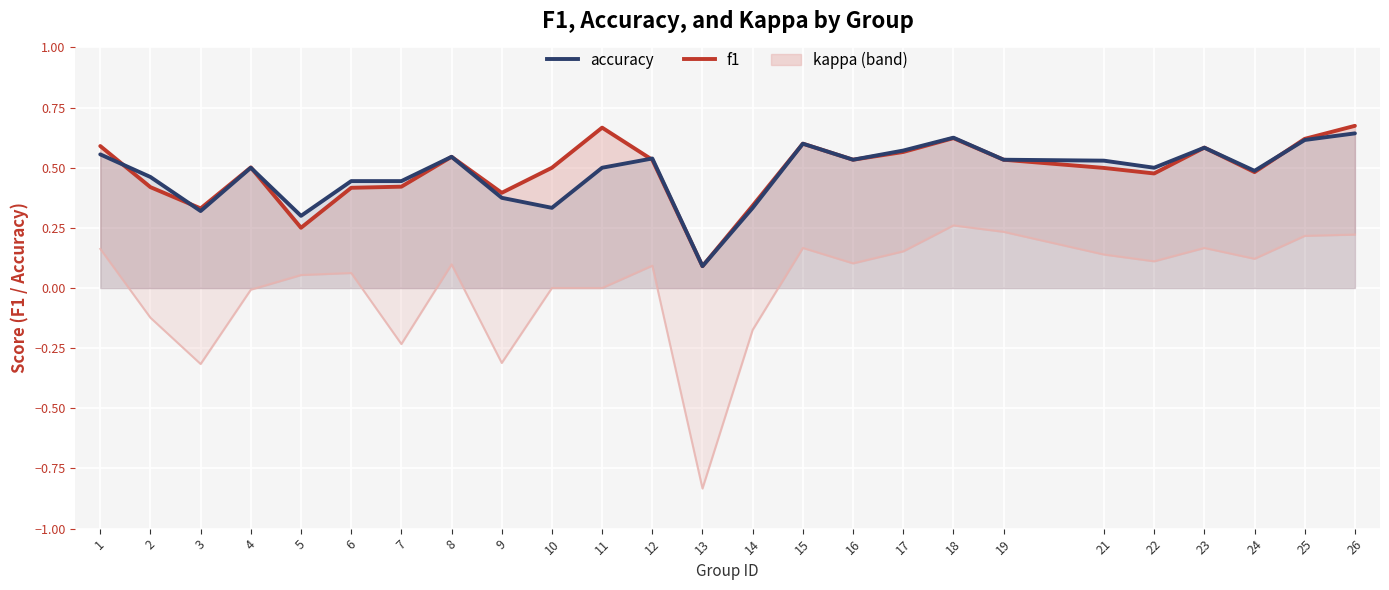

Reading left to right, what are all the values shown in this chart?

f1: 1=0.6	2=0.4	3=0.3	4=0.5	5=0.3	6=0.4	7=0.4	8=0.5	9=0.4	10=0.5	11=0.7	12=0.5	13=0.1	14=0.3	15=0.6	16=0.5	17=0.6	18=0.6	19=0.5	21=0.5	22=0.5	23=0.6	24=0.5	25=0.6	26=0.7
accuracy: 1=0.6	2=0.5	3=0.3	4=0.5	5=0.3	6=0.4	7=0.4	8=0.5	9=0.4	10=0.3	11=0.5	12=0.5	13=0.1	14=0.3	15=0.6	16=0.5	17=0.6	18=0.6	19=0.5	21=0.5	22=0.5	23=0.6	24=0.5	25=0.6	26=0.6
kappa: 1=0.2	2=-0.1	3=-0.3	4=-0.0	5=0.1	6=0.1	7=-0.2	8=0.1	9=-0.3	10=0.0	11=0.0	12=0.1	13=-0.8	14=-0.2	15=0.2	16=0.1	17=0.2	18=0.3	19=0.2	21=0.1	22=0.1	23=0.2	24=0.1	25=0.2	26=0.2